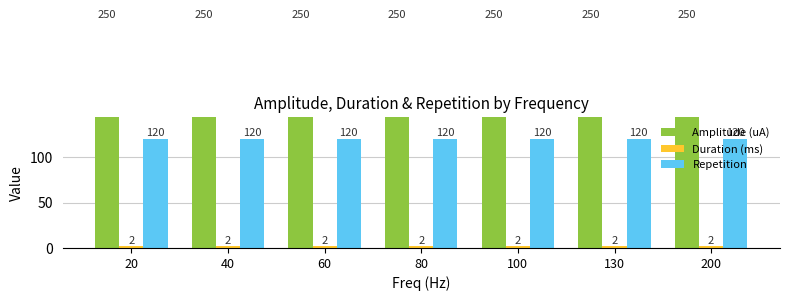

How many bars are there in total?

21